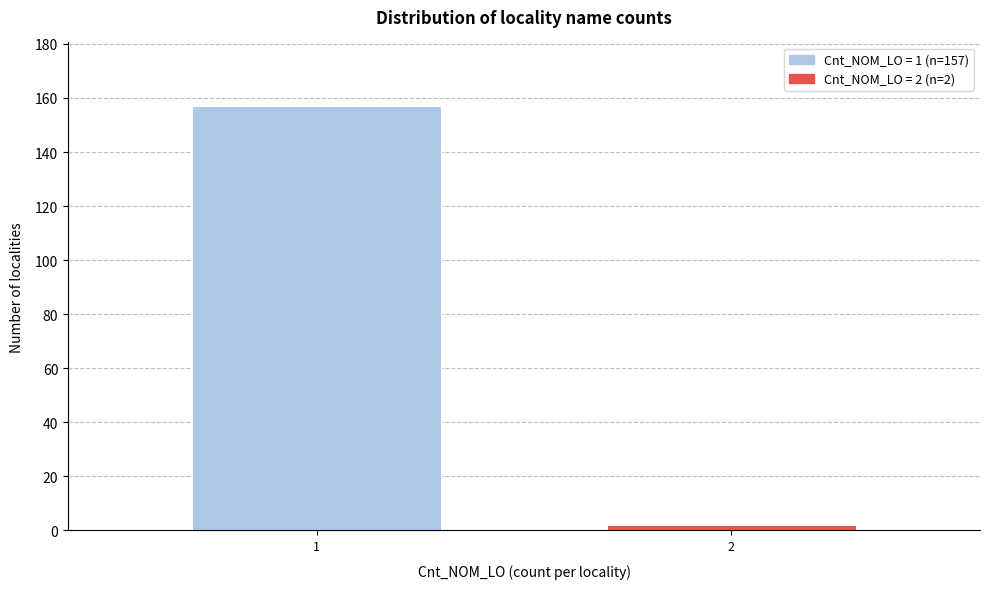

Reading right to left, transcribe all the data shown in this chart.

2=2	1=157